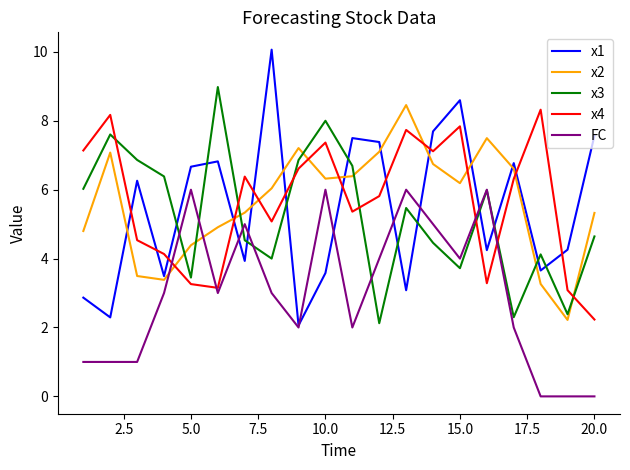

What is the greatest value displayed?

10.1